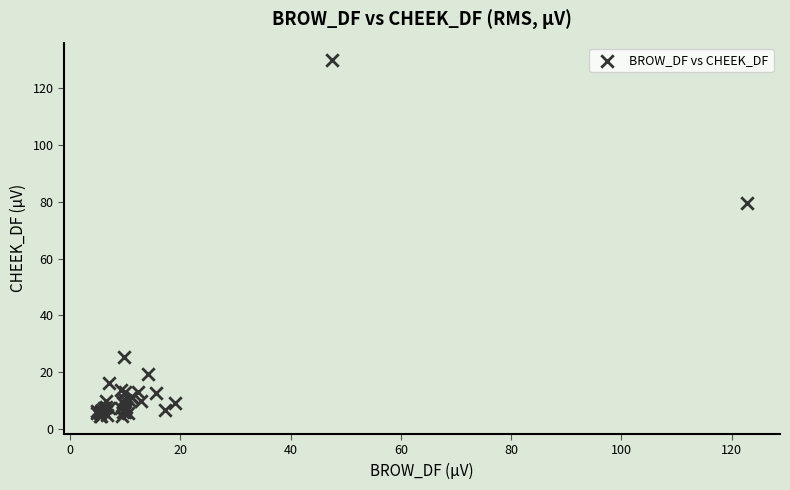

What Y value in the scatter plot is closest to 67?

79.6